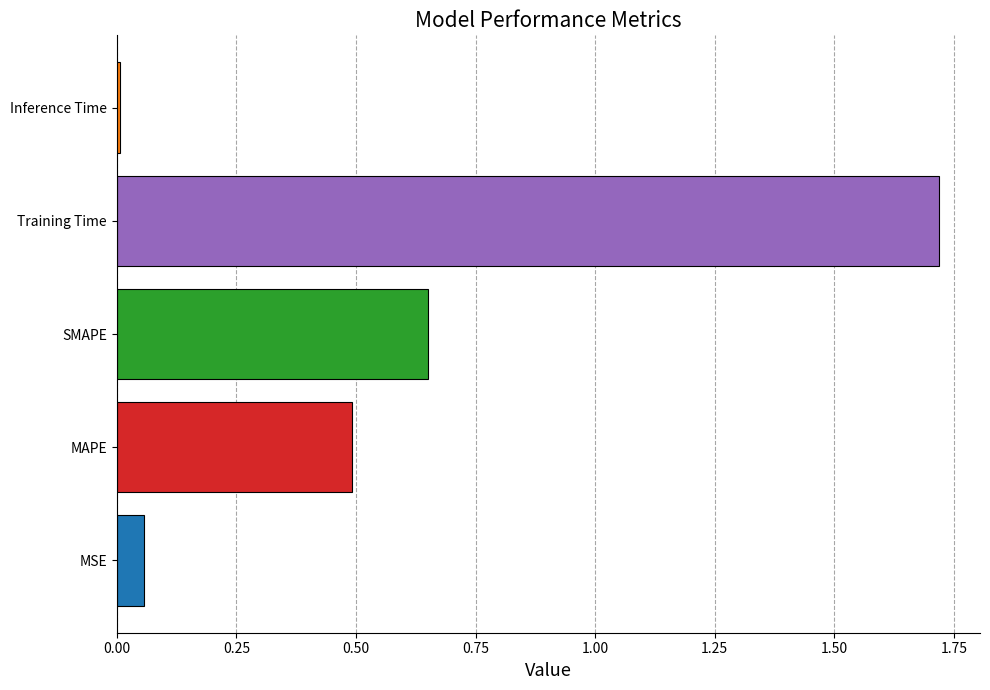

At which category does the chart reach its peak across all series?

Training Time